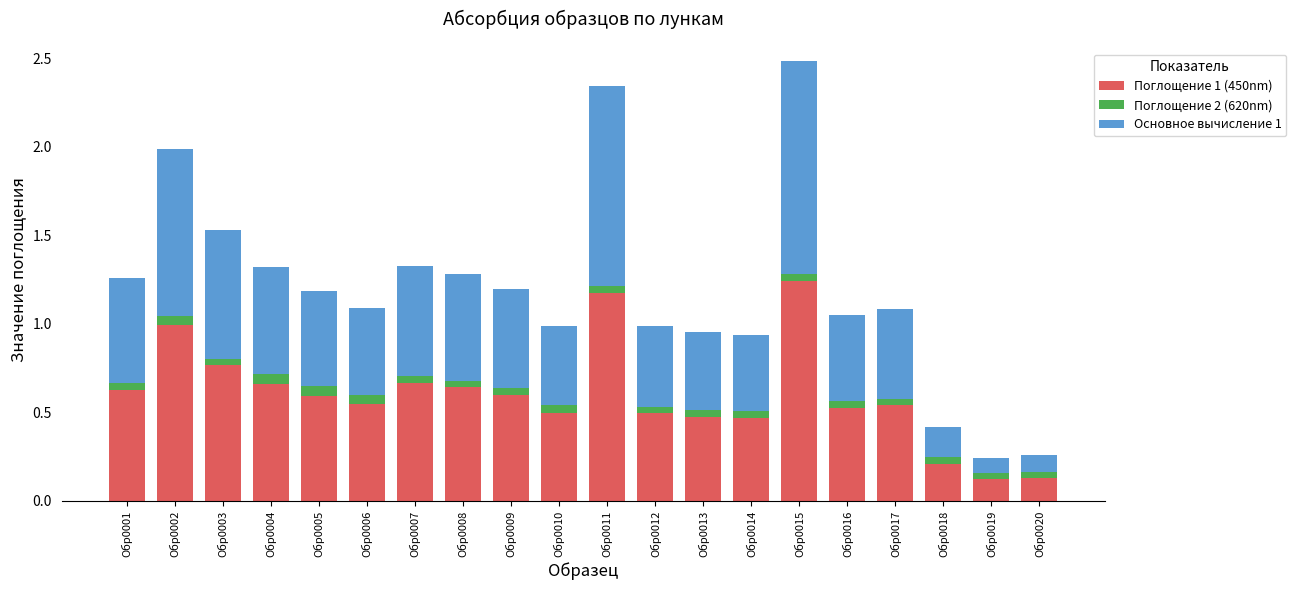

Is it true that Поглощение 1 (450nm) equals 0.5 at Обр0016?

True